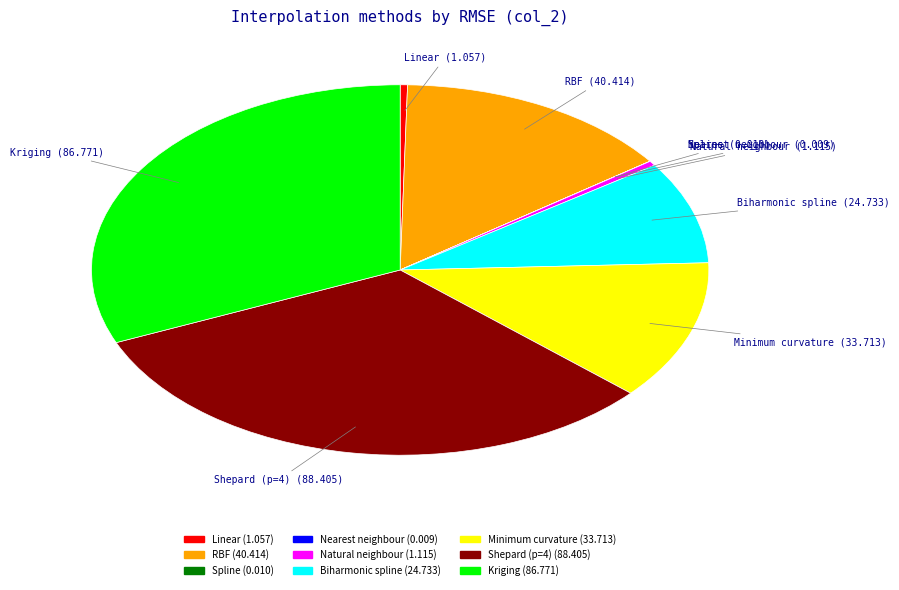

Approximately how many times larger is the value at Shepard (p=4) compared to Natural neighbour?

79.3